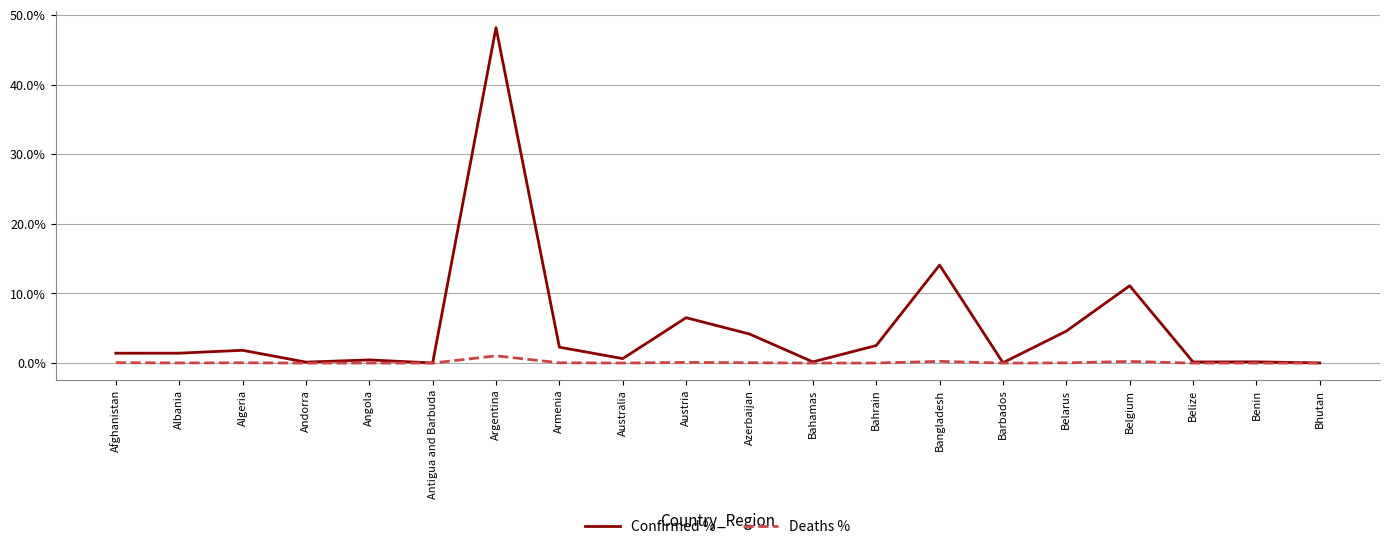

What is the difference between the maximum and second lowest values in the Deaths % series?

1.0